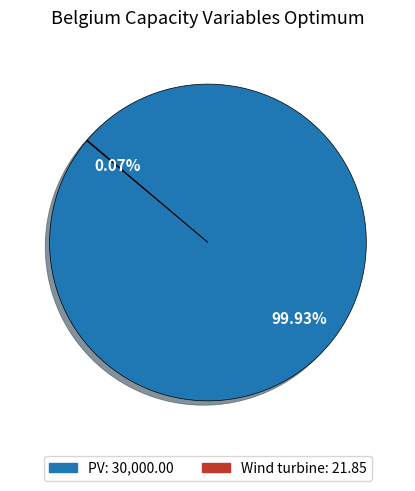

Does PV represent more than half of the total?

Yes